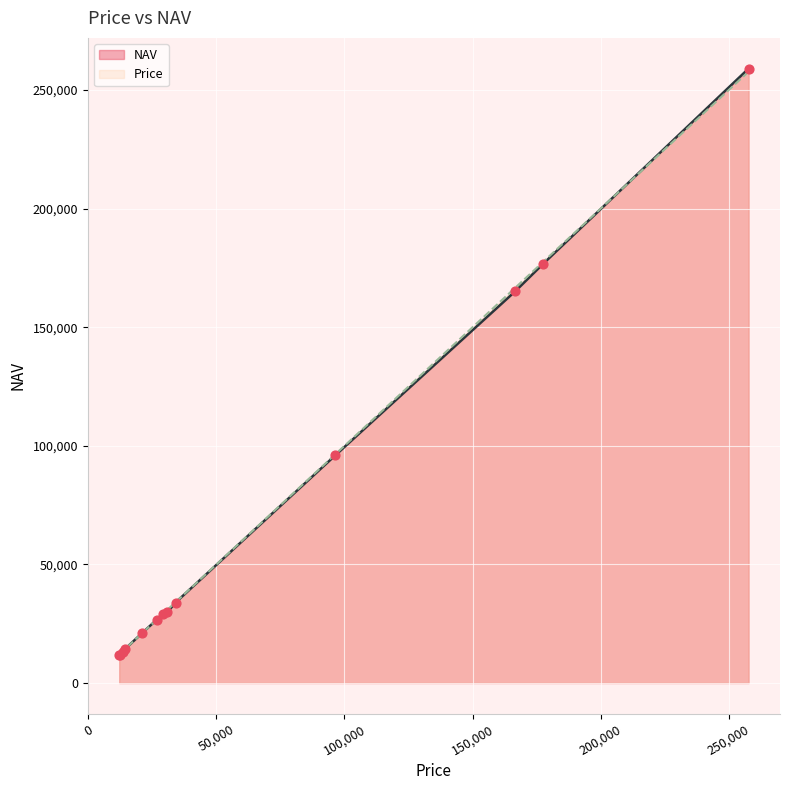

Which series has the largest range (max minus min)?

NAV